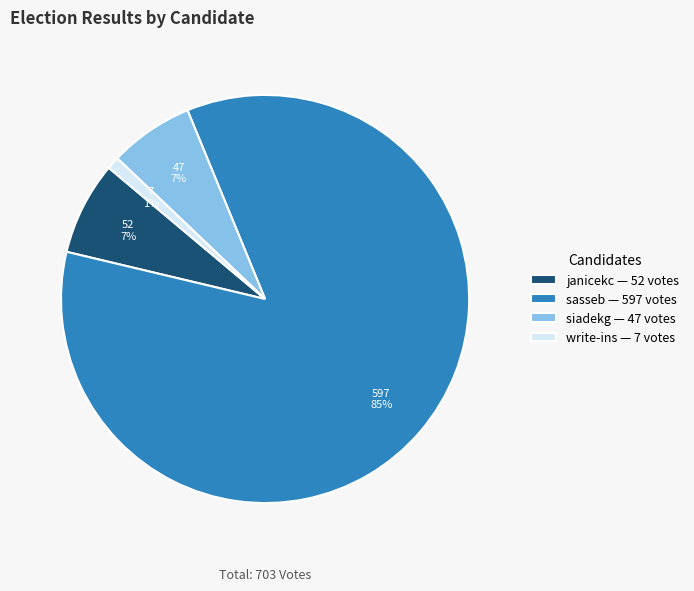

To the nearest percent, what is the average slice percentage?

25%